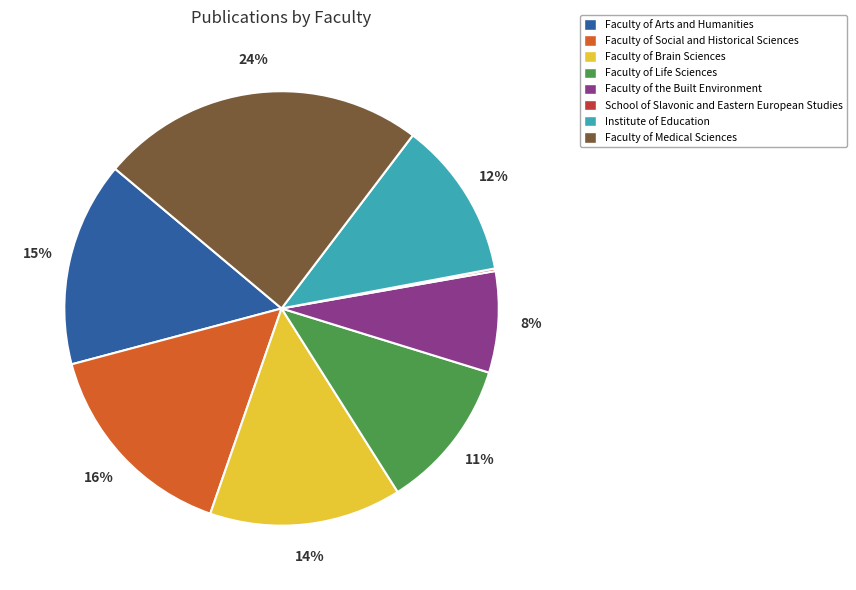

Which slice is the largest?

Faculty of Medical Sciences